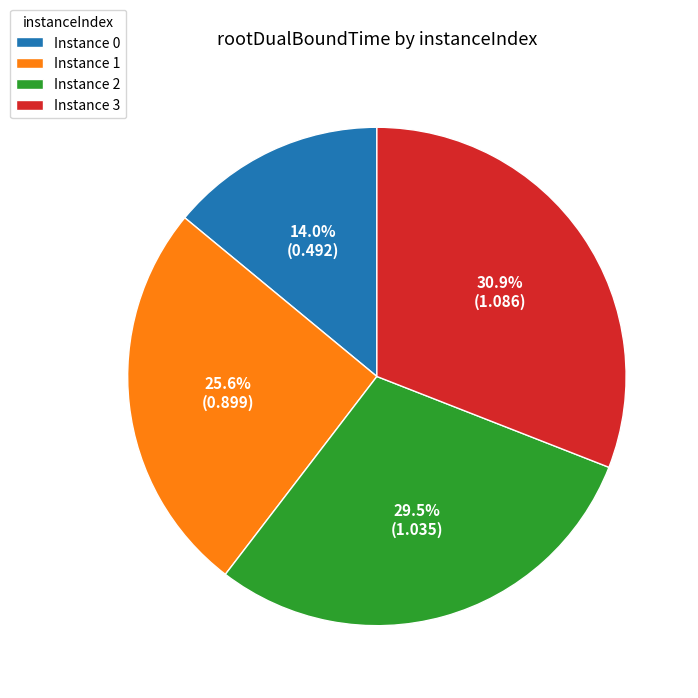

What percentage is NOT represented by Instance 1?

74.4%